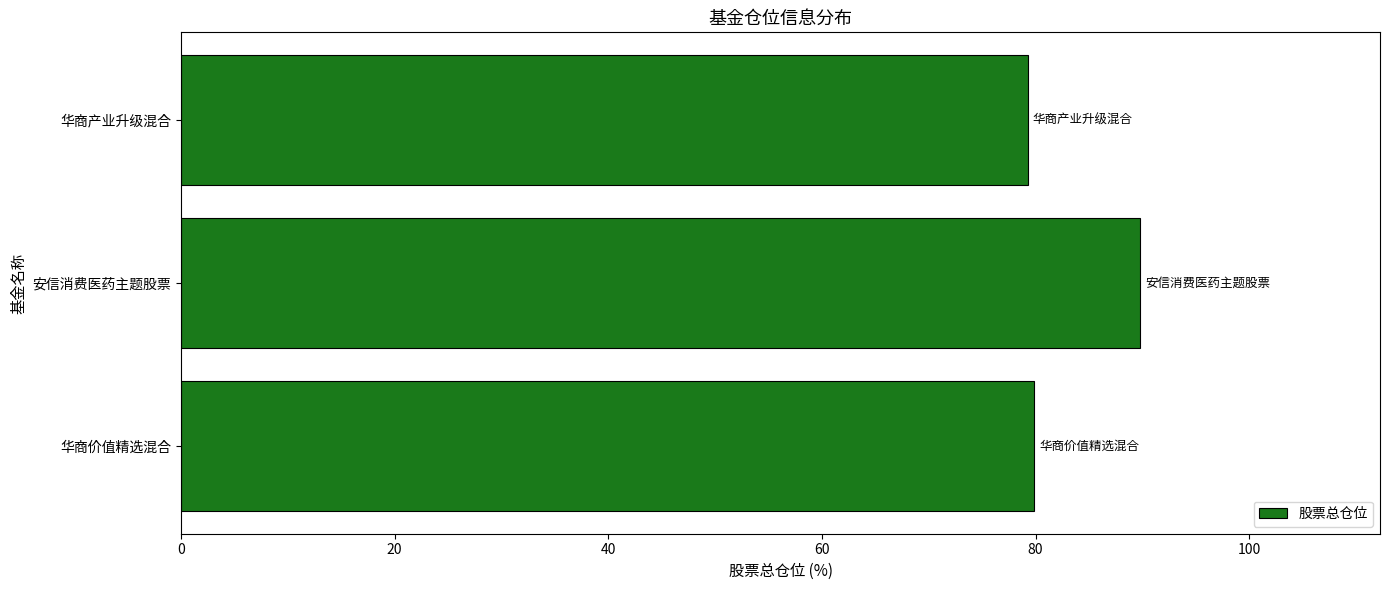

Which label corresponds to the largest value in the chart?

安信消费医药主题股票